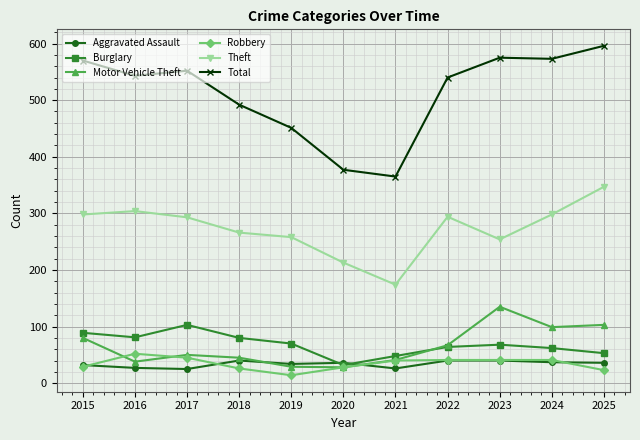

The value of Total at 2020 is 377. True or false?

True